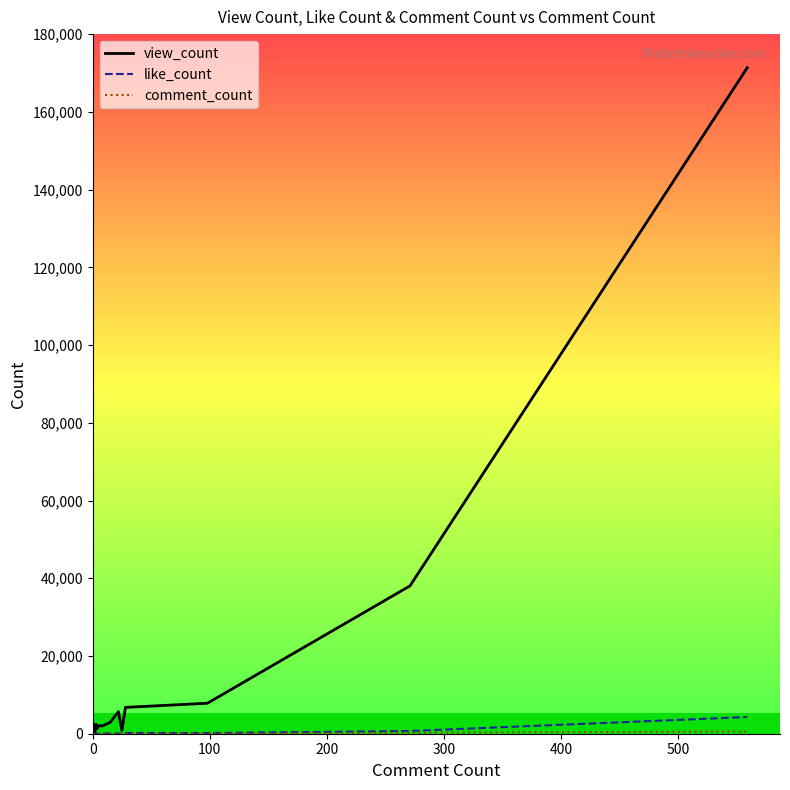

What are all the series names shown in the legend?

view_count, like_count, comment_count